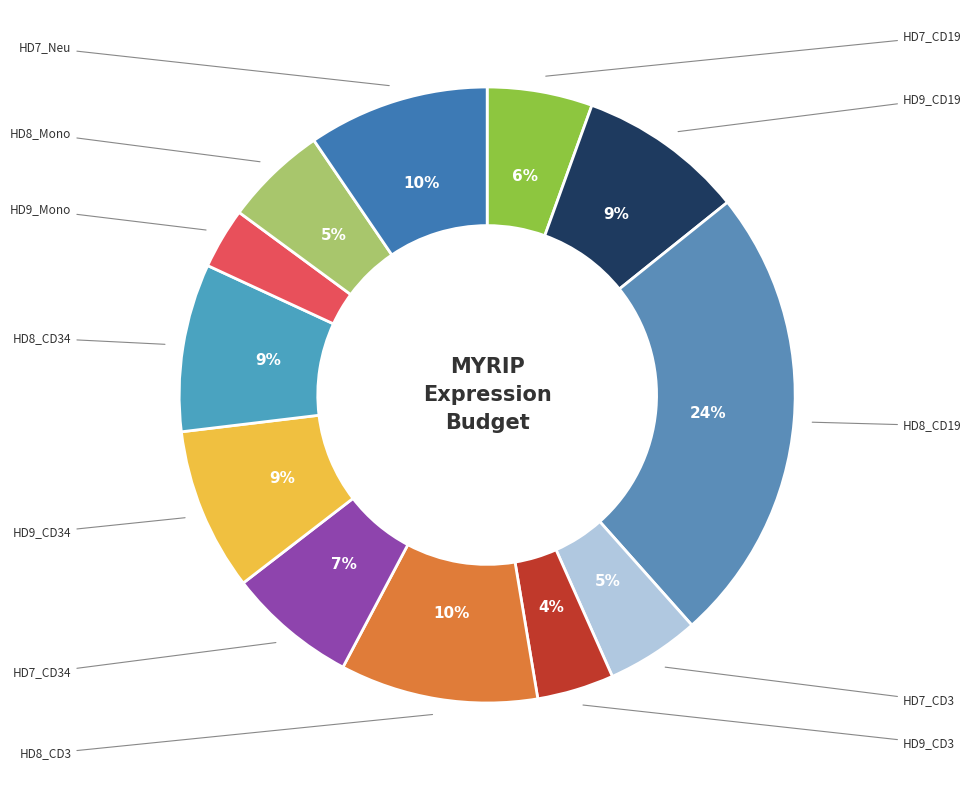

Does HD7_CD19 account for over 50% of the chart?

No